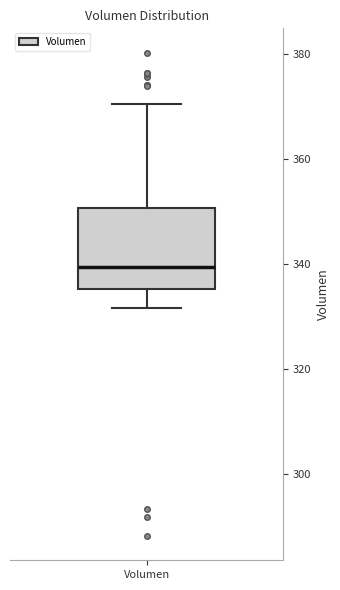

Where is the lower edge of the box for Volumen on the y-axis? The values are not printed on the chart, so give them approximately, as read against the axis.

336